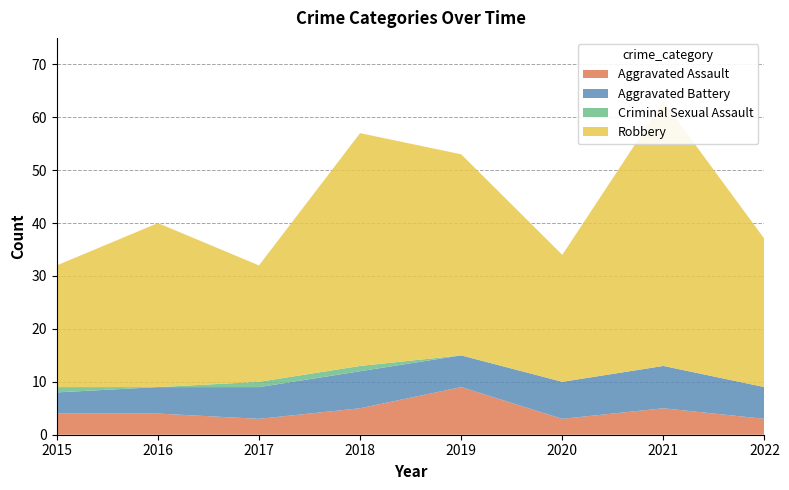

Reading left to right, extract all data points from this chart.

Aggravated Assault: 2015=4	2016=4	2017=3	2018=5	2019=9	2020=3	2021=5	2022=3
Aggravated Battery: 2015=4	2016=5	2017=6	2018=7	2019=6	2020=7	2021=8	2022=6
Criminal Sexual Assault: 2015=1	2016=0	2017=1	2018=1	2019=0	2020=0	2021=0	2022=0
Robbery: 2015=23	2016=31	2017=22	2018=44	2019=38	2020=24	2021=50	2022=28